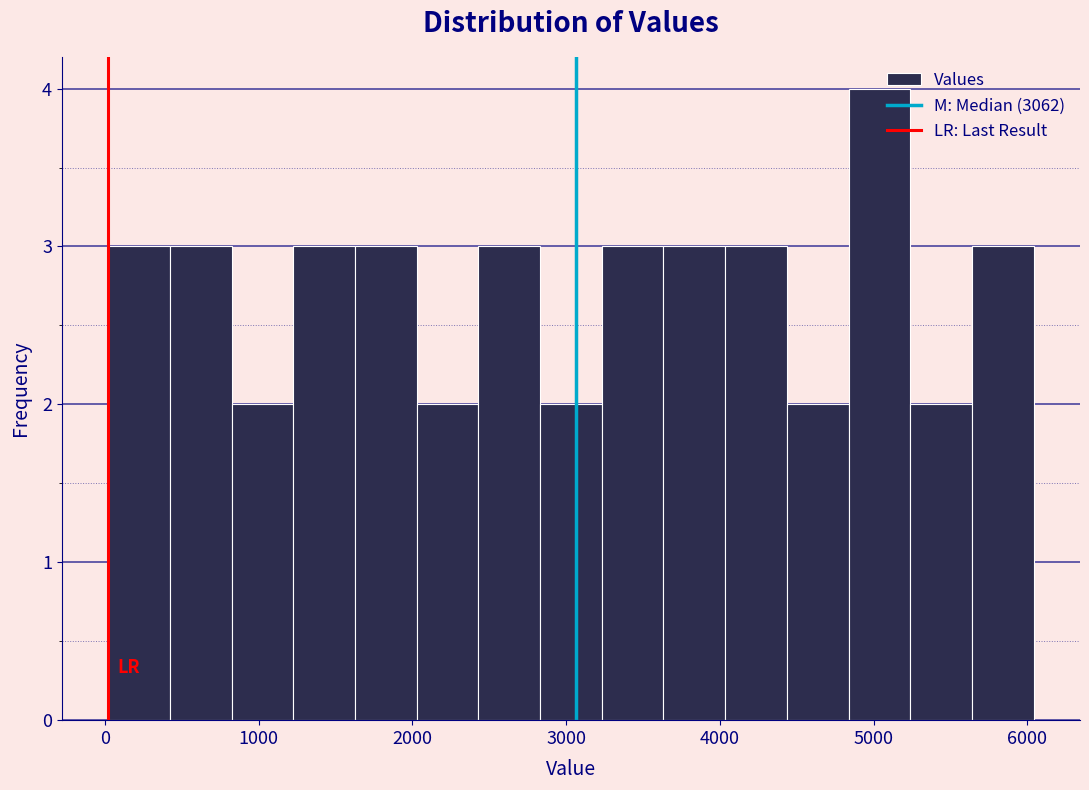

Reading left to right, transcribe this chart: for each bar, give the range it covers on the x-axis and its height. Neither the bar edges nor the heights are printed on the chart, so give them approximately, as read against the axes.

0 to 400: 3
400 to 800: 3
800 to 1200: 2
1200 to 1600: 3
1600 to 2000: 3
2000 to 2400: 2
2400 to 2800: 3
2800 to 3200: 2
3200 to 3600: 3
3600 to 4000: 3
4000 to 4400: 3
4400 to 4800: 2
4800 to 5200: 4
5200 to 5600: 2
5600 to 6000: 3